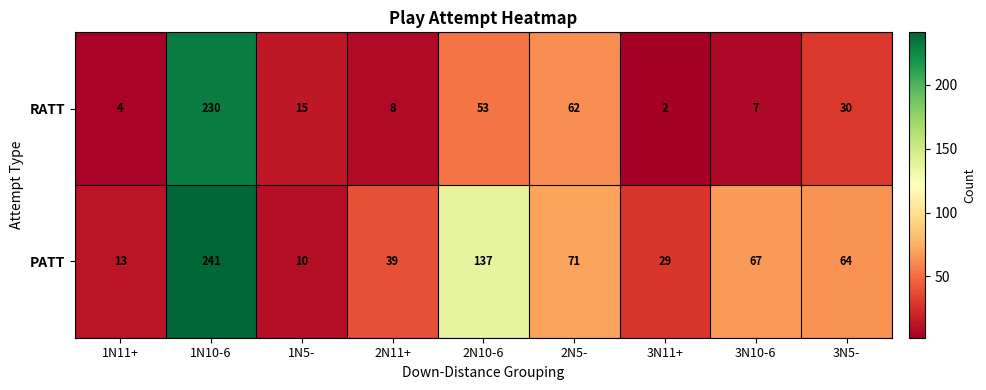

Where does the RATT series first go above 15?

1N10-6